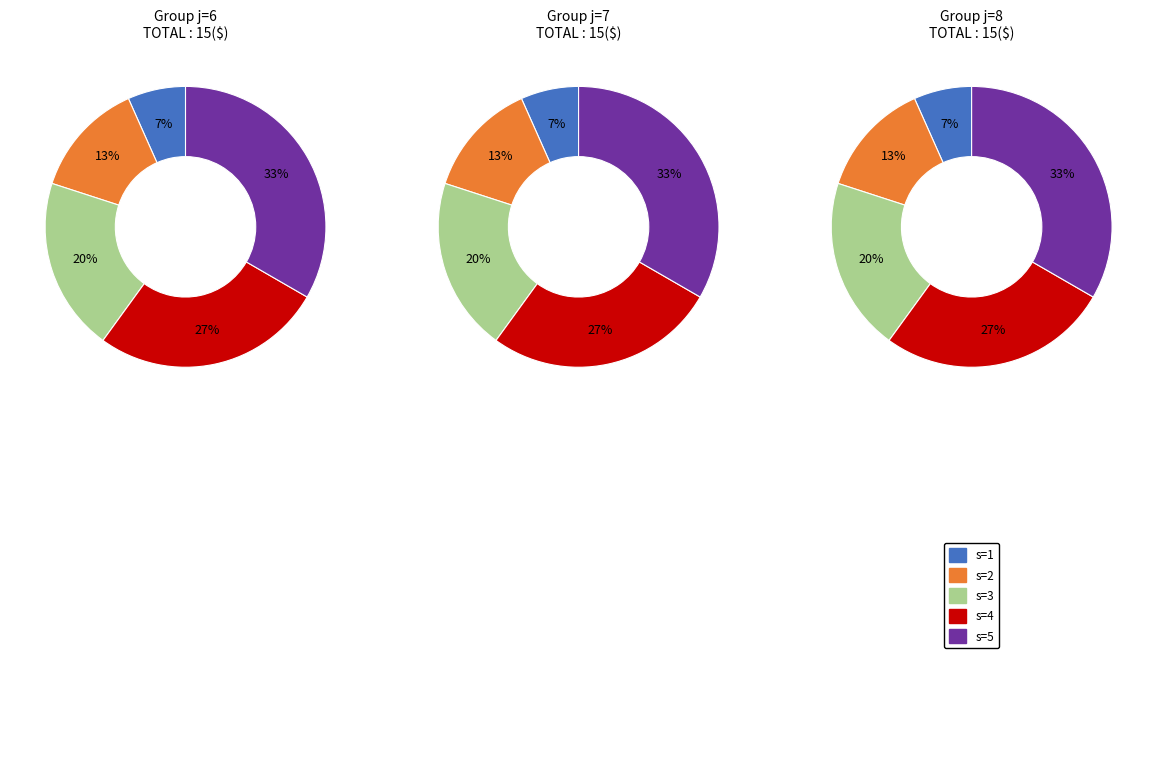

Between 6 and 7, which is larger?

7